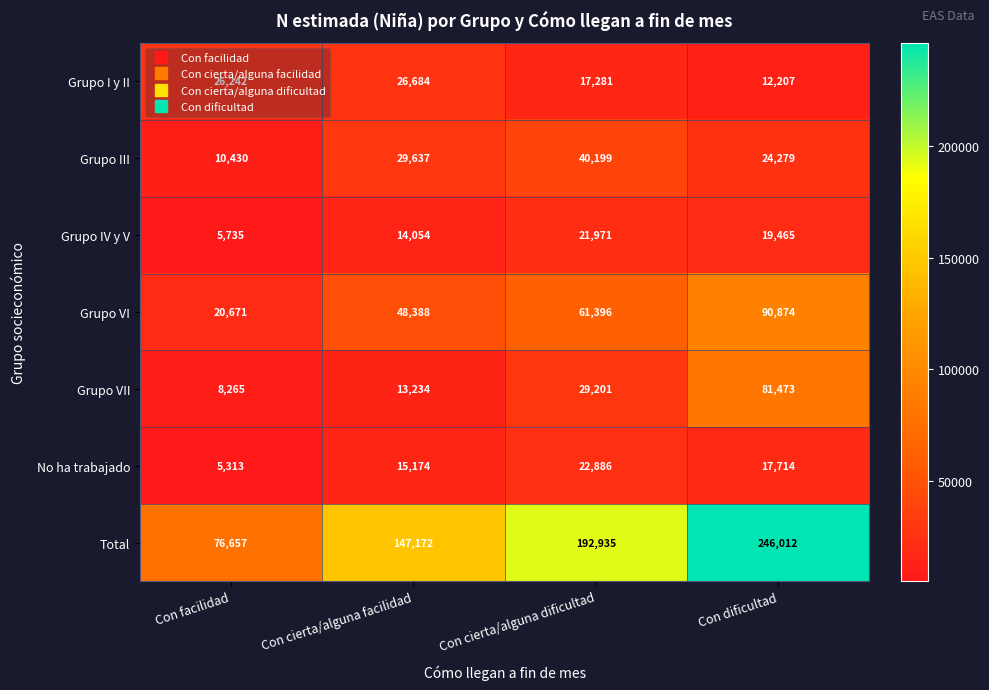

Read the Grupo IV y V value at Con dificultad, to the nearest 50.

19450